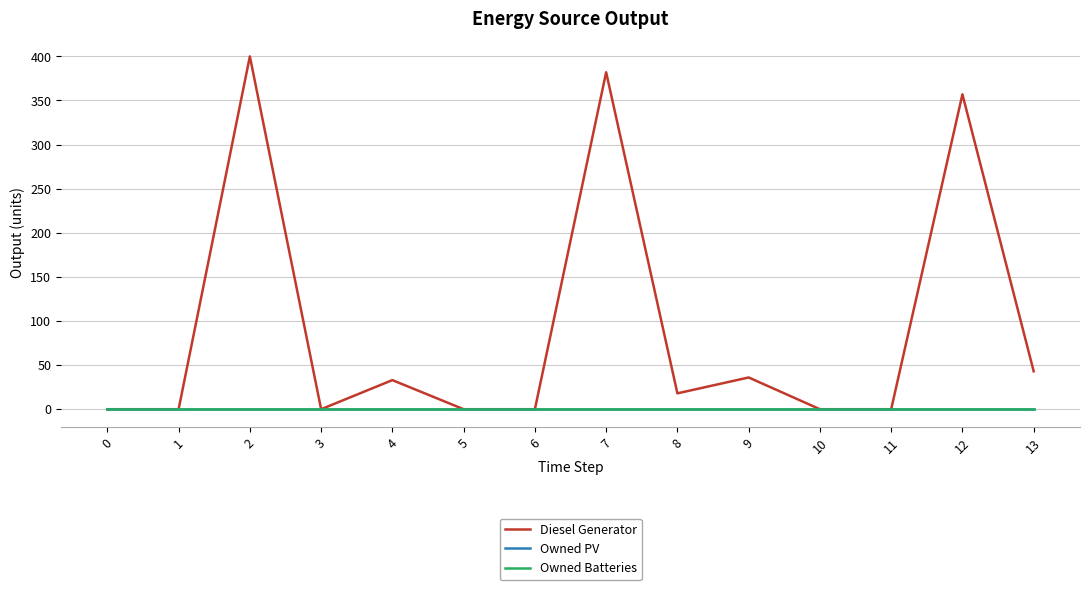

Is this an area chart (filled region under the line)?

No